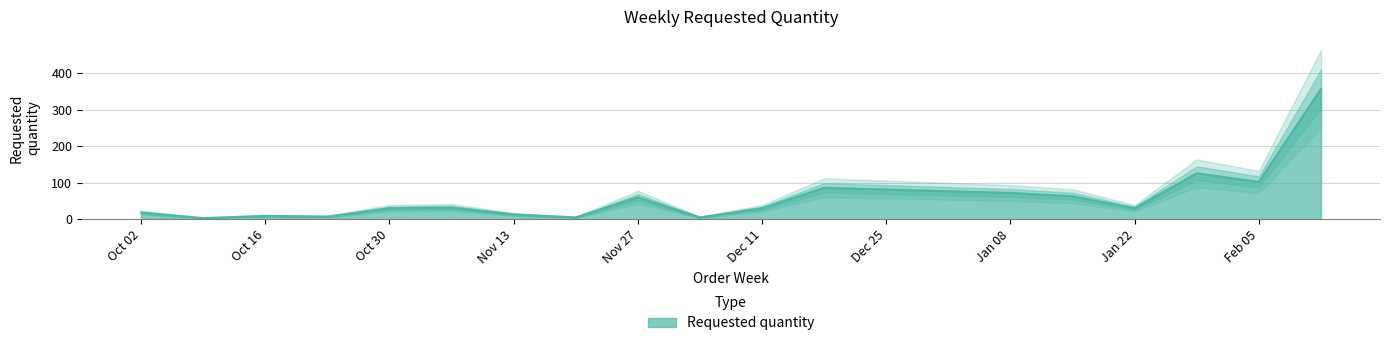

What is the difference between the maximum and minimum values?

354